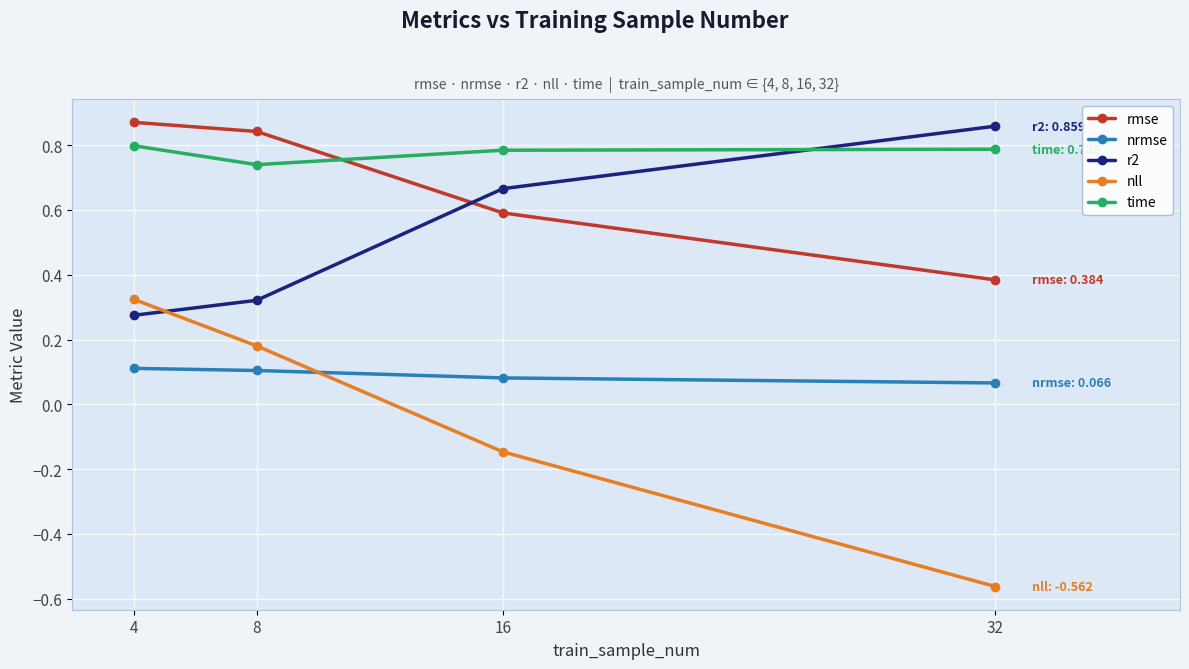

Which series has the largest range (max minus min)?

nll